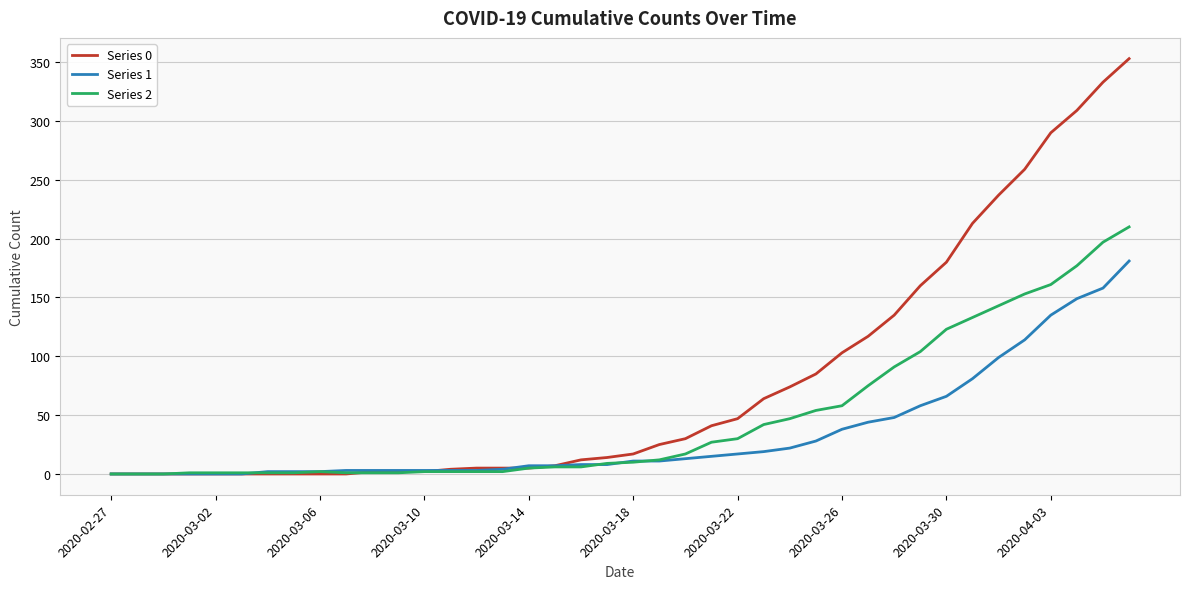

List the series in order of their overall mean, highest first.

Series 0, Series 2, Series 1